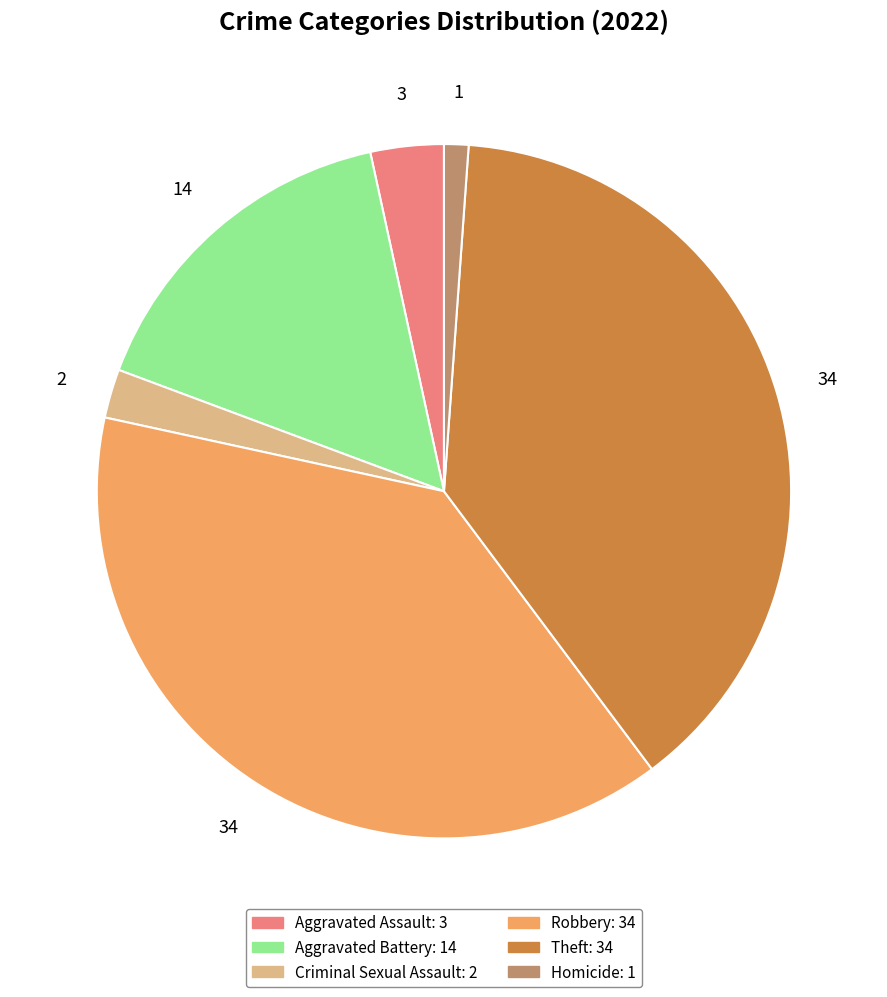

Is the sum of Robbery and Criminal Sexual Assault greater than half?

No